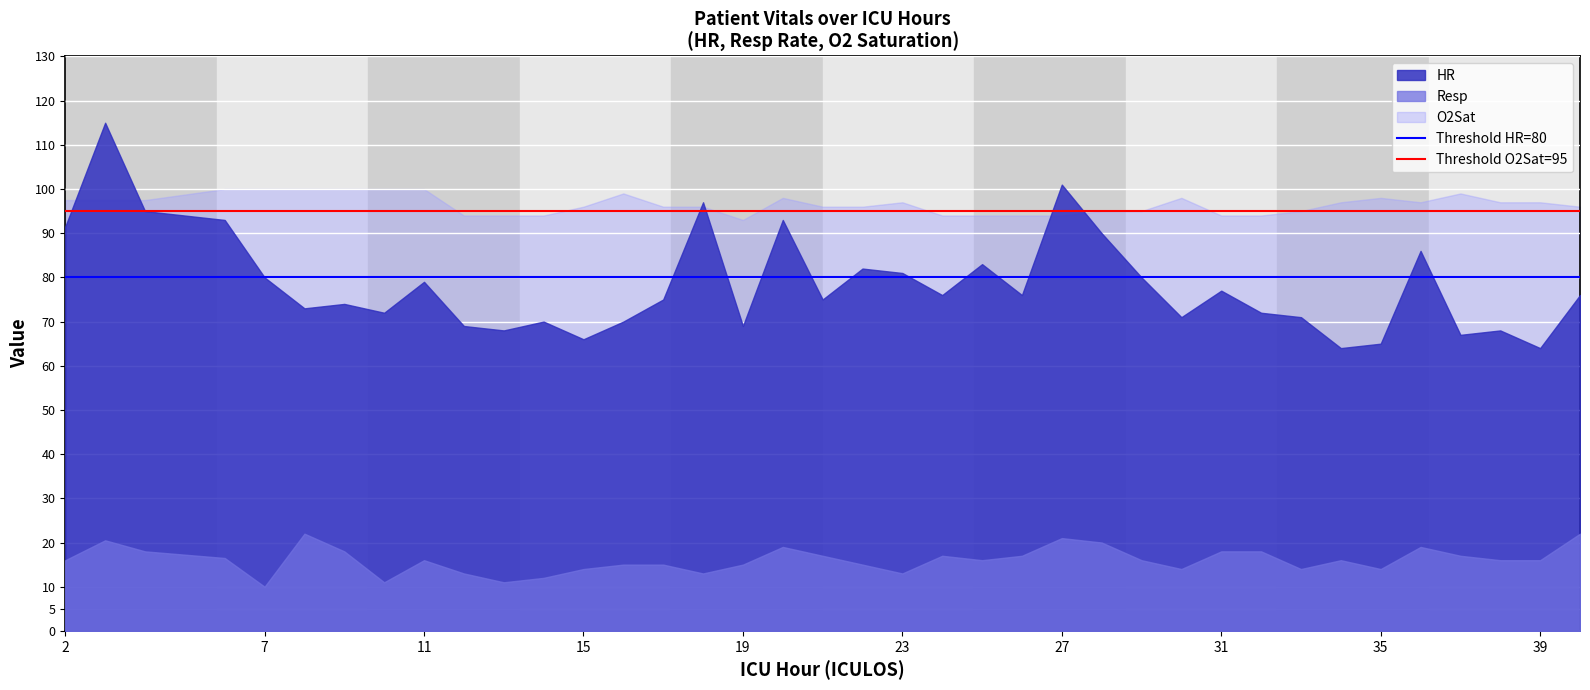

Between 2 and 7, which series saw the biggest shift?

HR